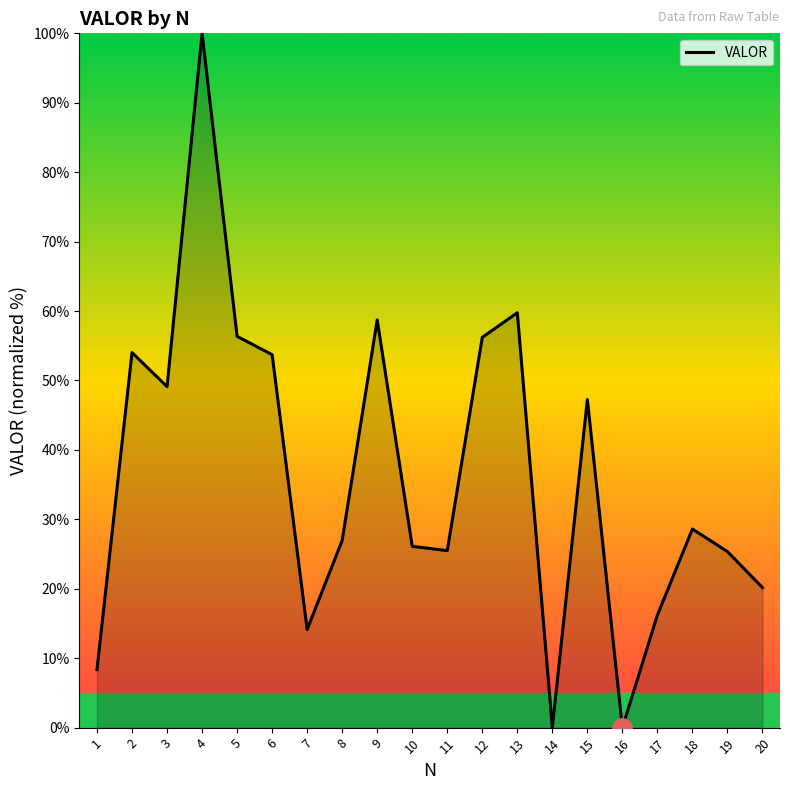

What is the difference between the values at 17 and 7?

2.1